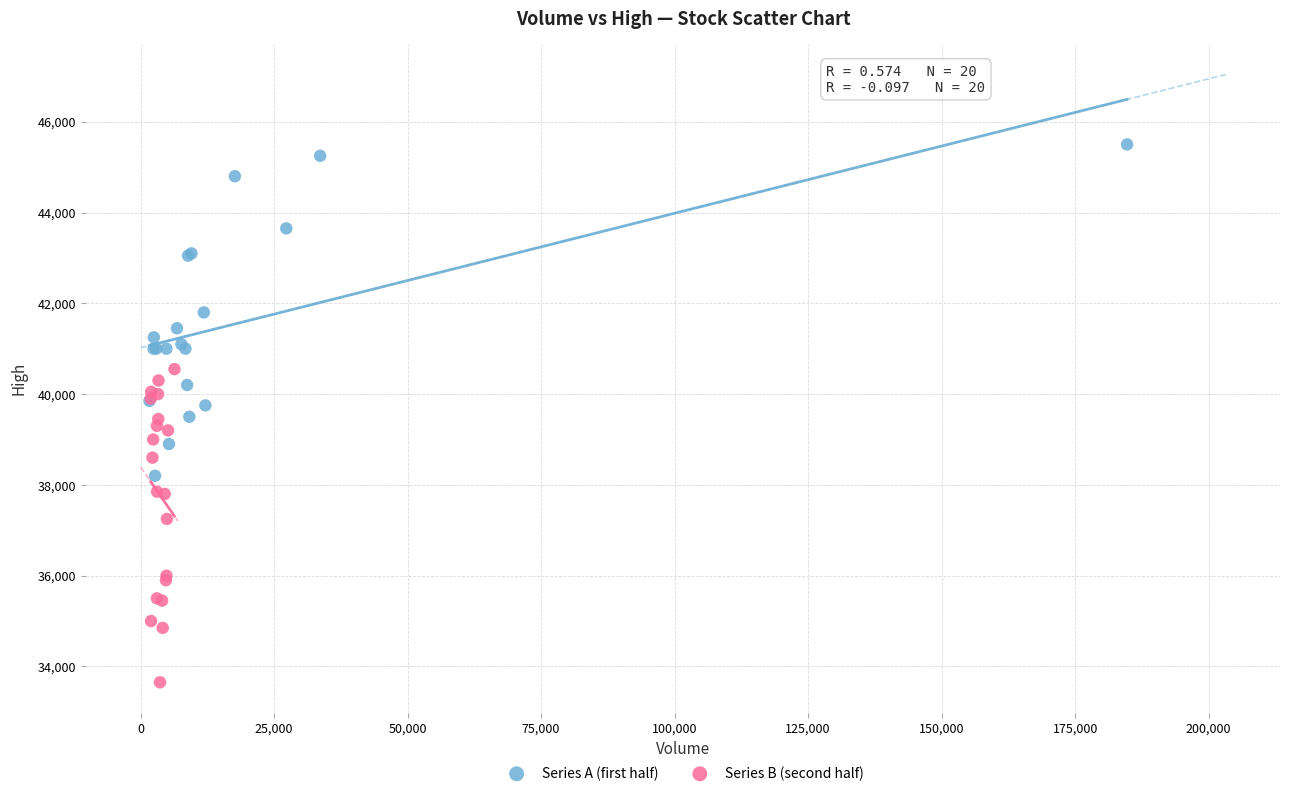

Which series contains the highest Y value?

Series A (first half)